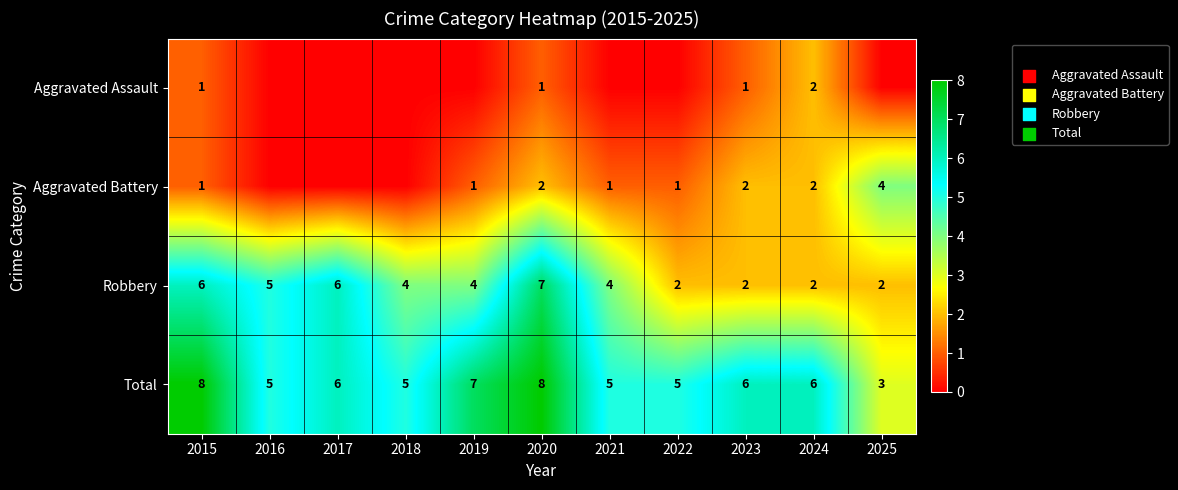

The Total series shows 5 at 2025. True or false?

False